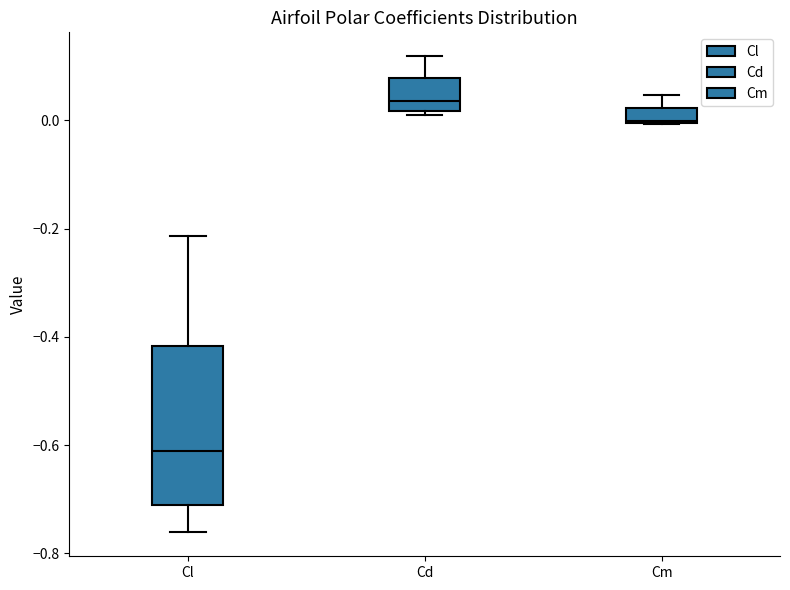

Which box is the tallest, from its lower edge to its upper edge?

Cl